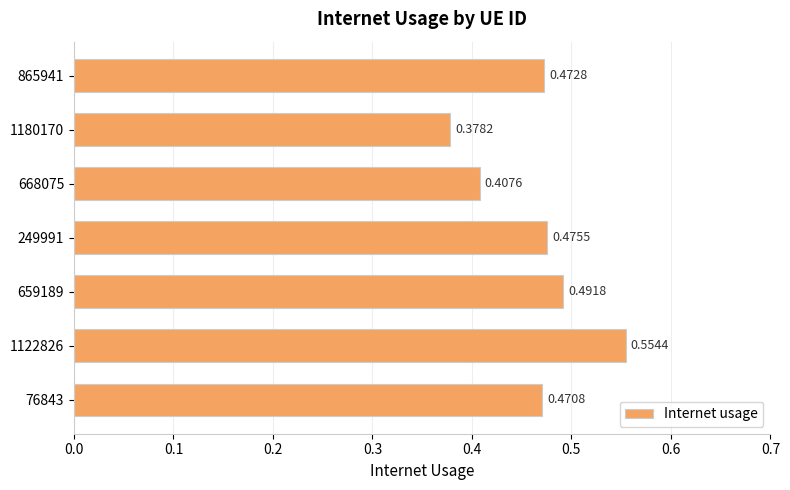

List the labels in order of value, largest first.

1122826, 659189, 249991, 865941, 76843, 668075, 1180170